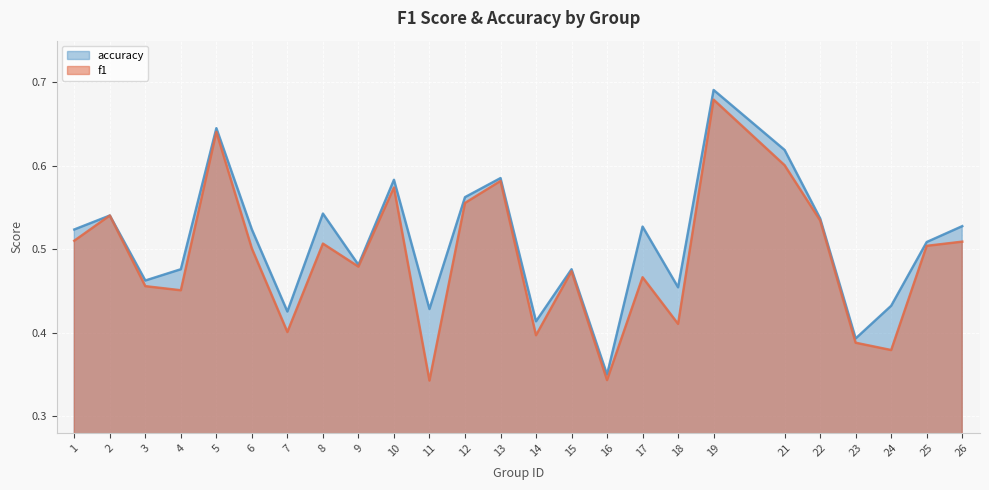

At which category is the sum across all series the highest?

19